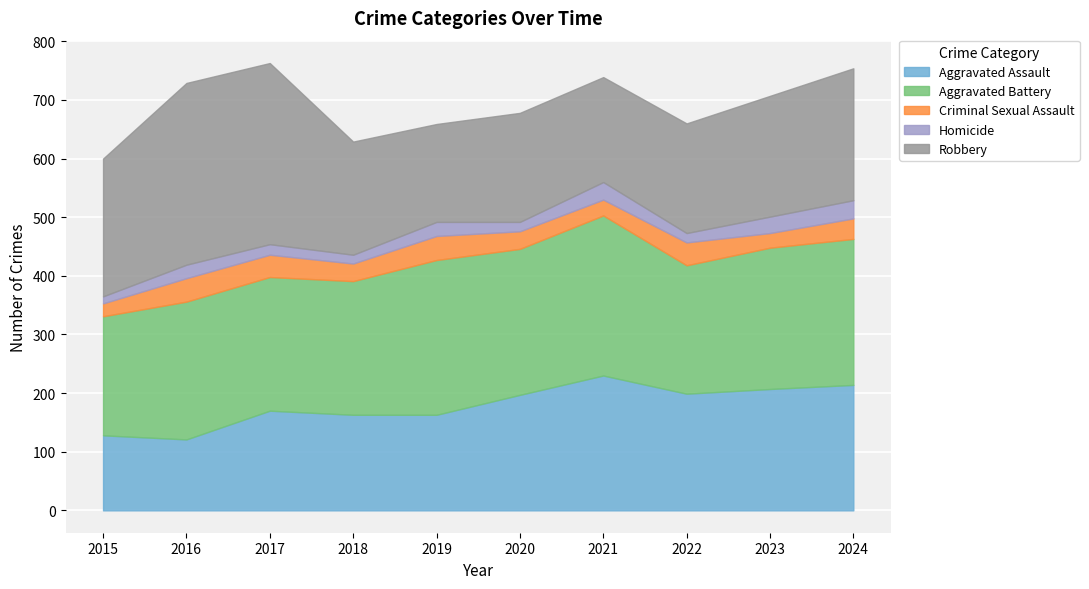

Which series has the largest range (max minus min)?

Robbery